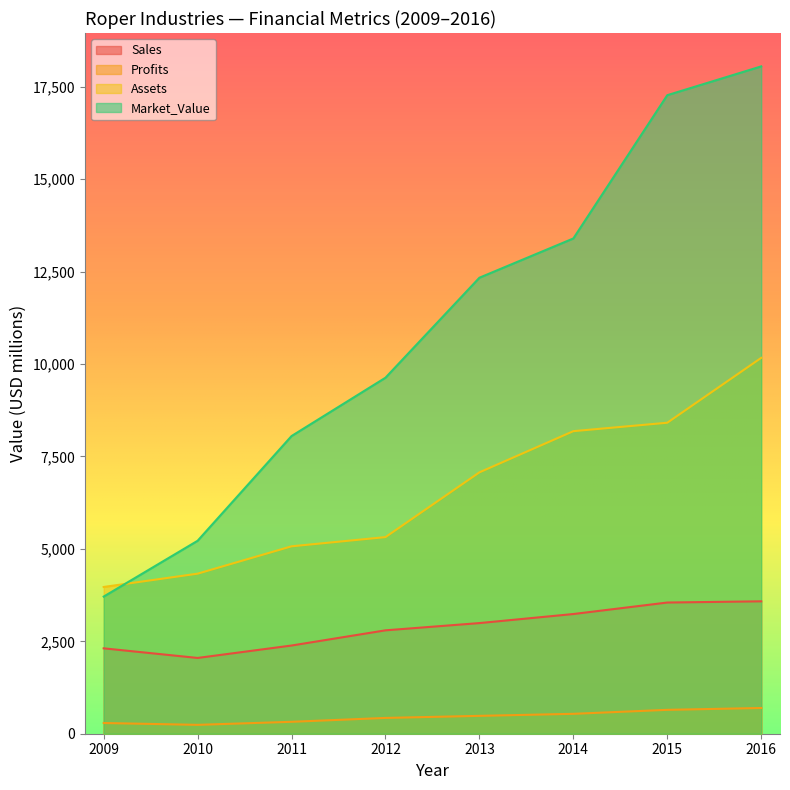

Is it true that Market_Value equals 18053.0 at 2016?

True